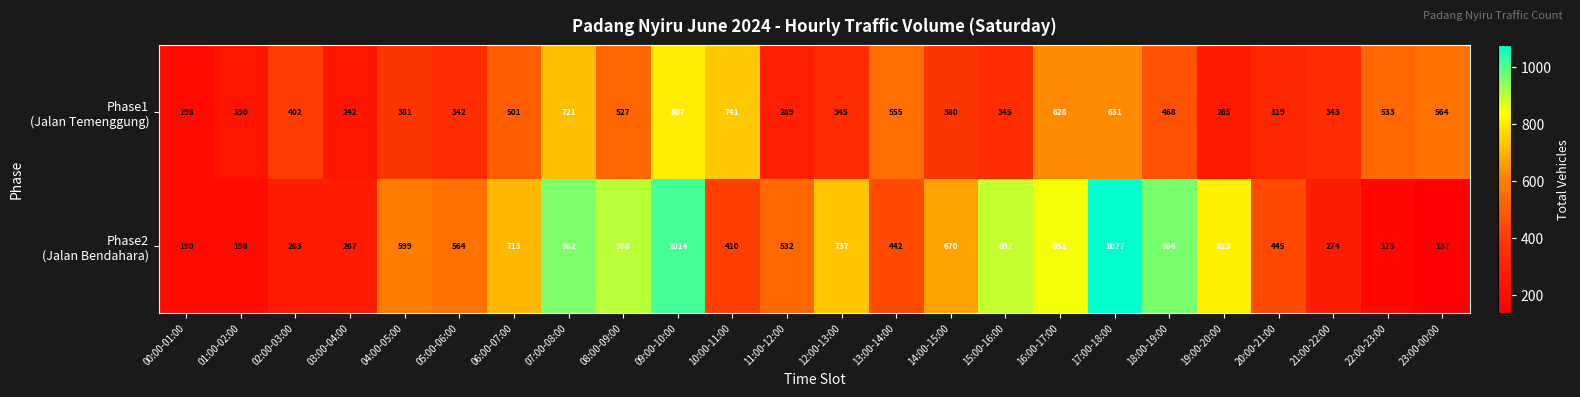

What is the difference between the highest and lowest values at 12:00-13:00?

392